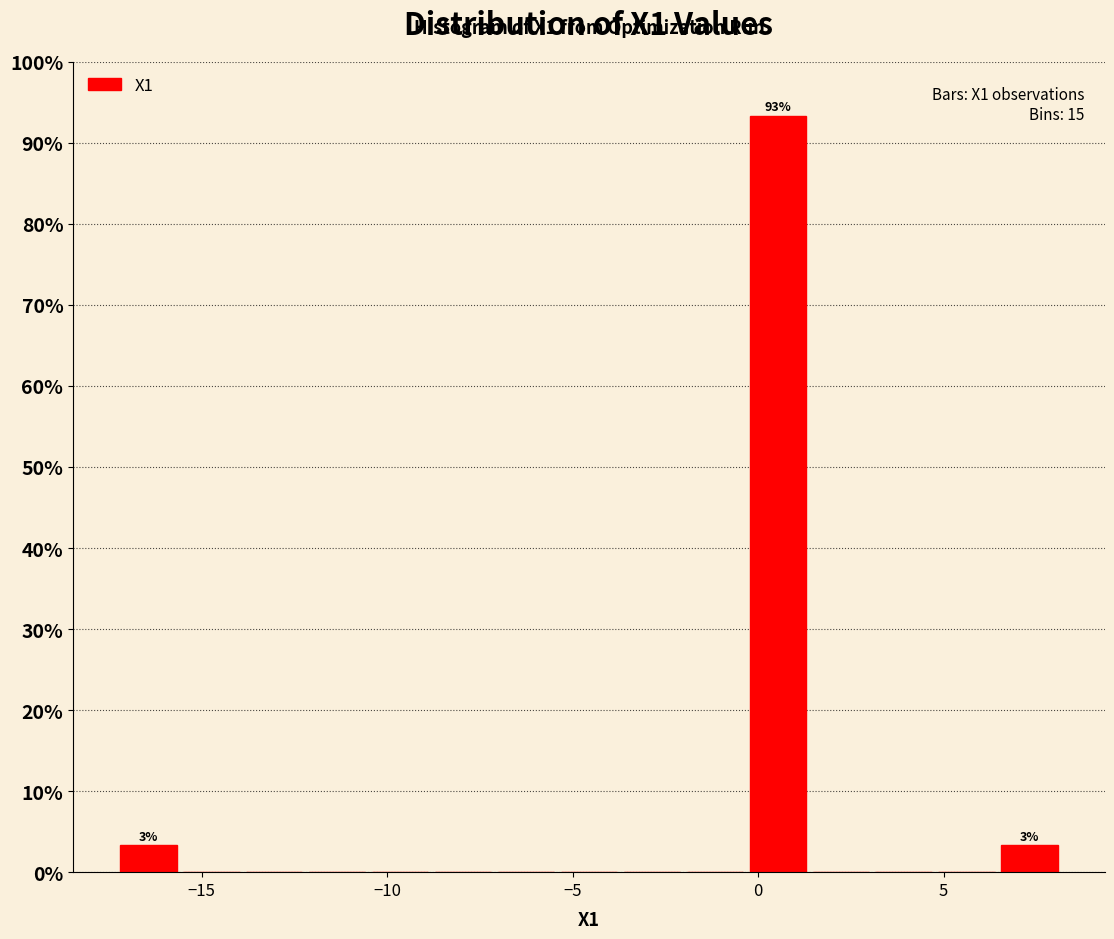

Read against the x-axis, roughly where is the centre of the tallest bar?

0.5